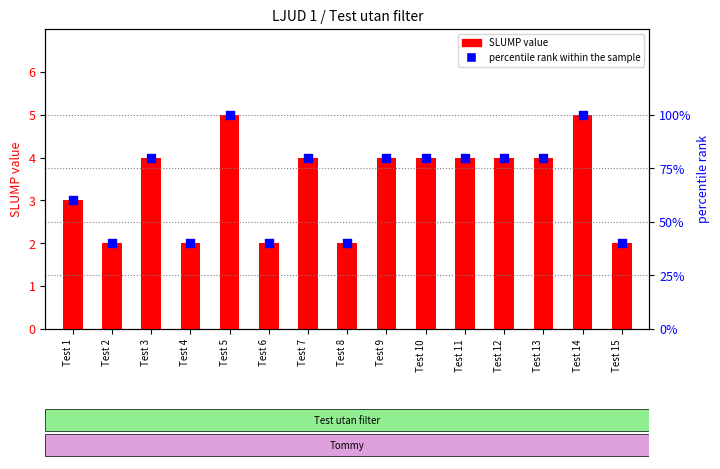

What is the total value across all series at Test 10?

84